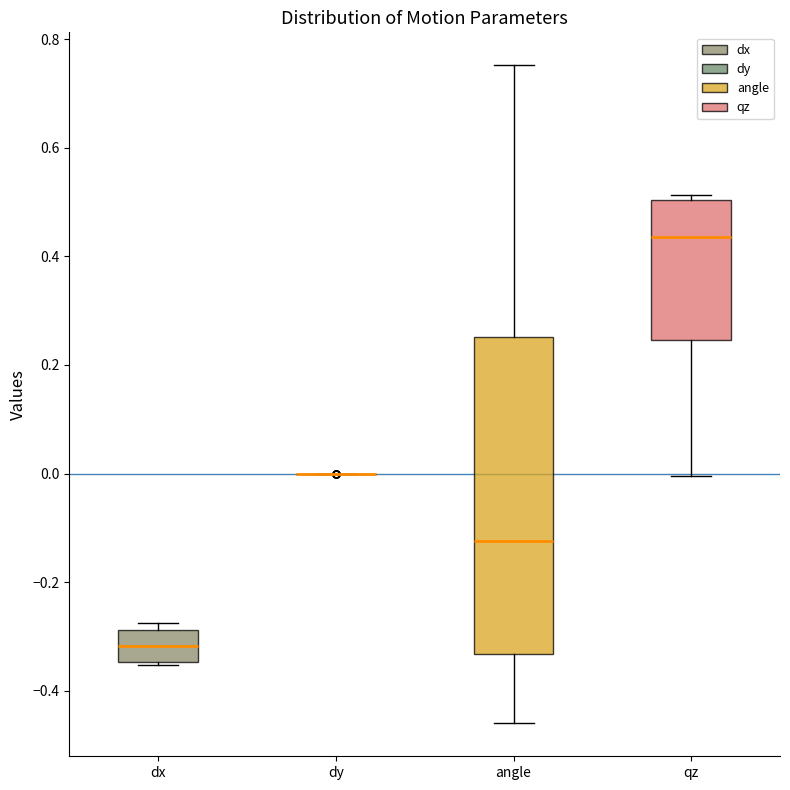

Comparing the boxes themselves (not the whiskers), which one is the tallest?

angle